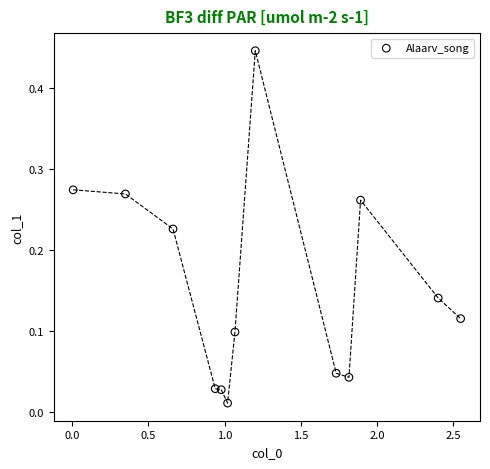

What is the range of X values (max minus min)?

2.5